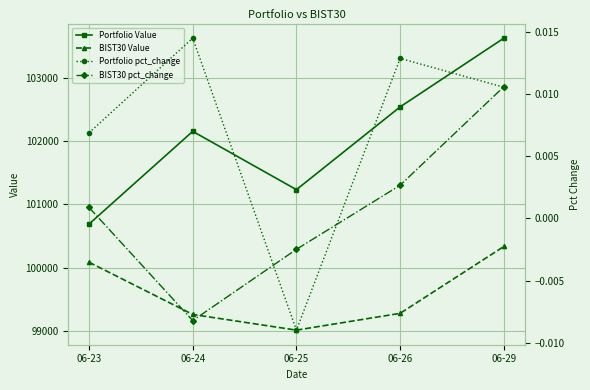

The value of Portfolio pct_change at 06-24 is 0.0. True or false?

True